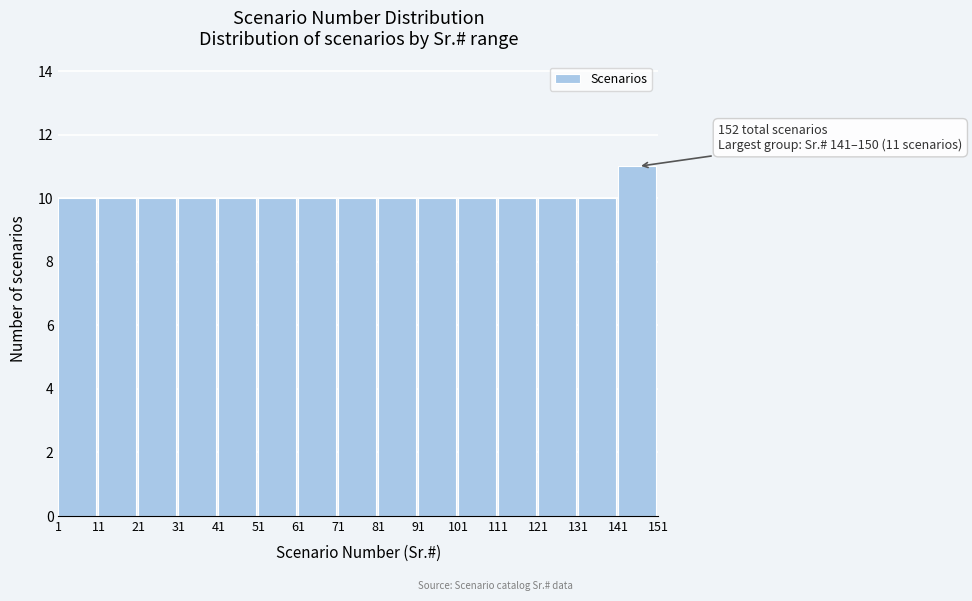

Over which range of the x-axis is the bar tallest?

141 to 151